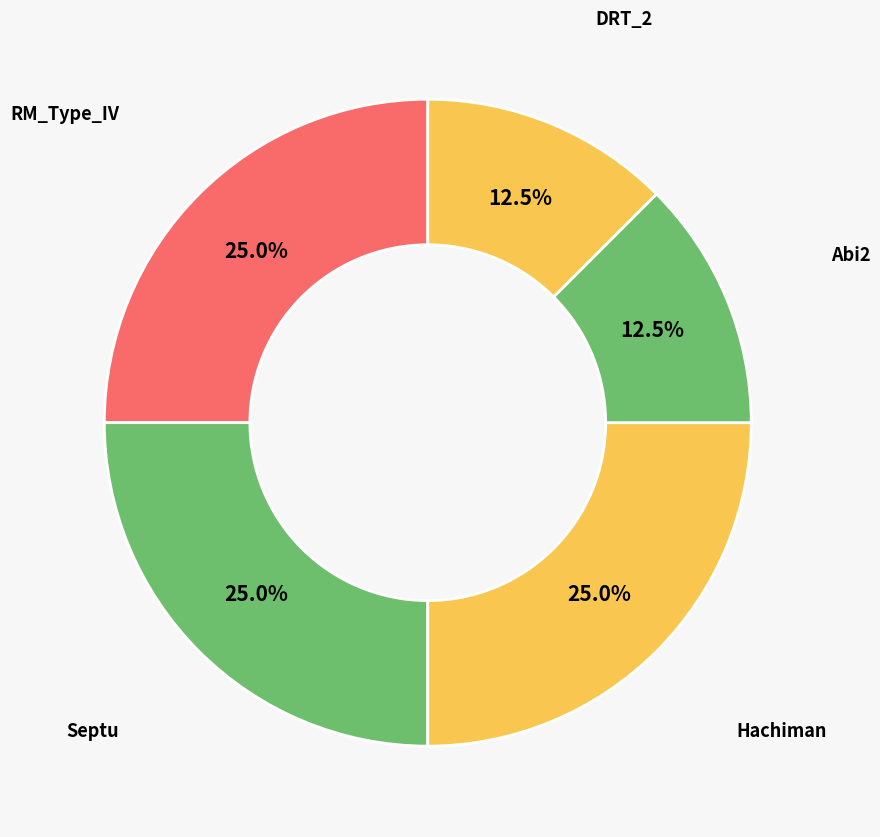

Approximately how many times larger is the value at Hachiman compared to Abi2?

2.0